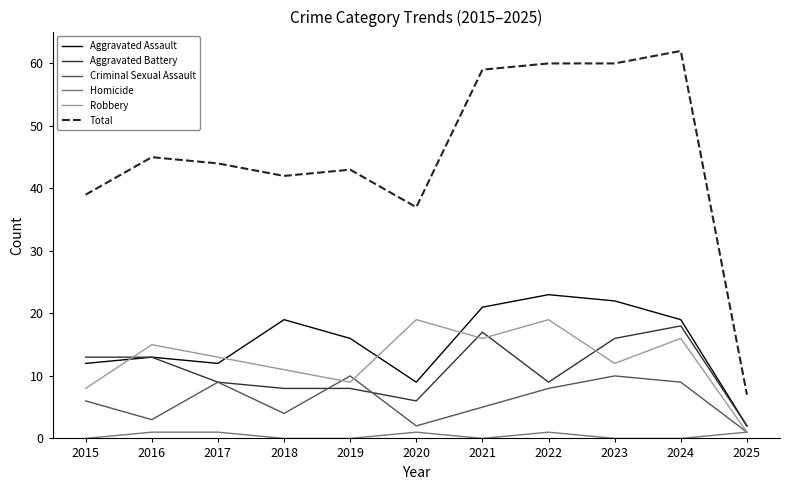

Where does the Robbery series first go above 13?

2016